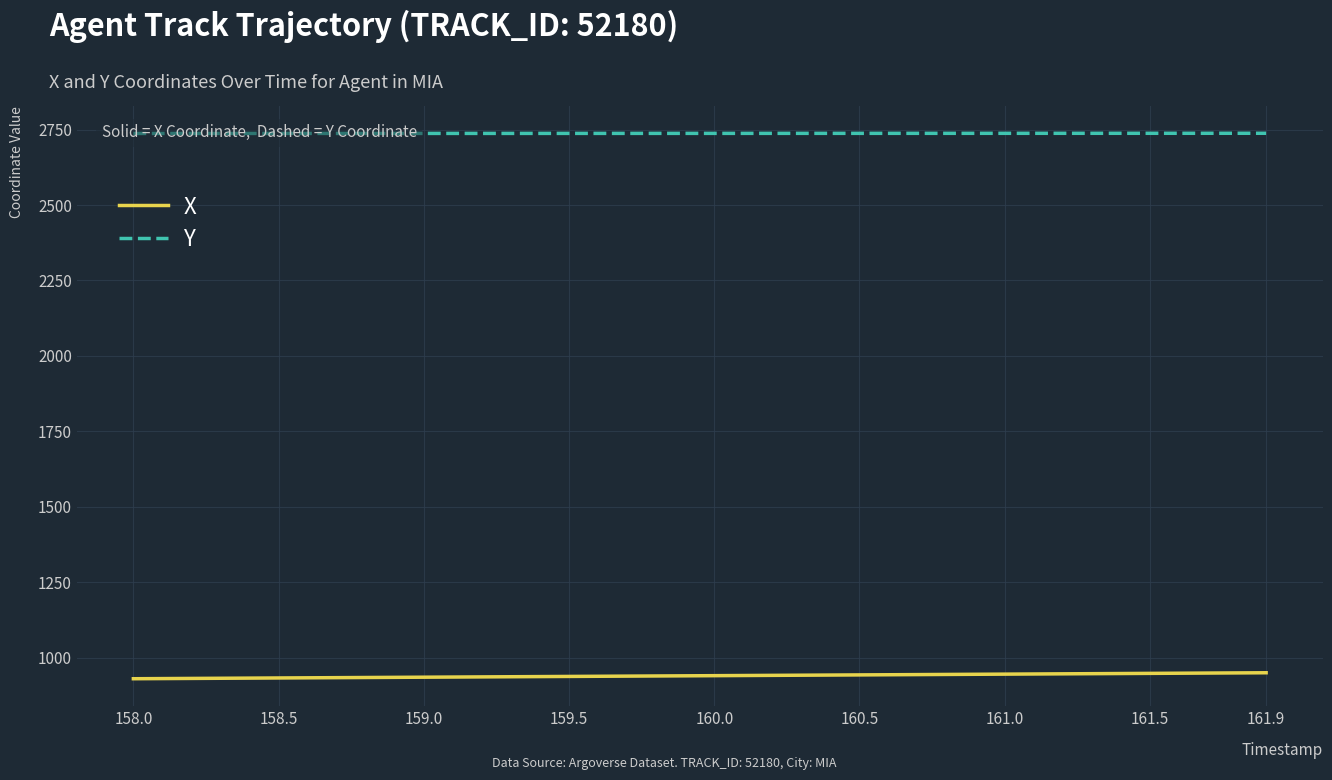

The value of X at 159.5 is 424.0. True or false?

False